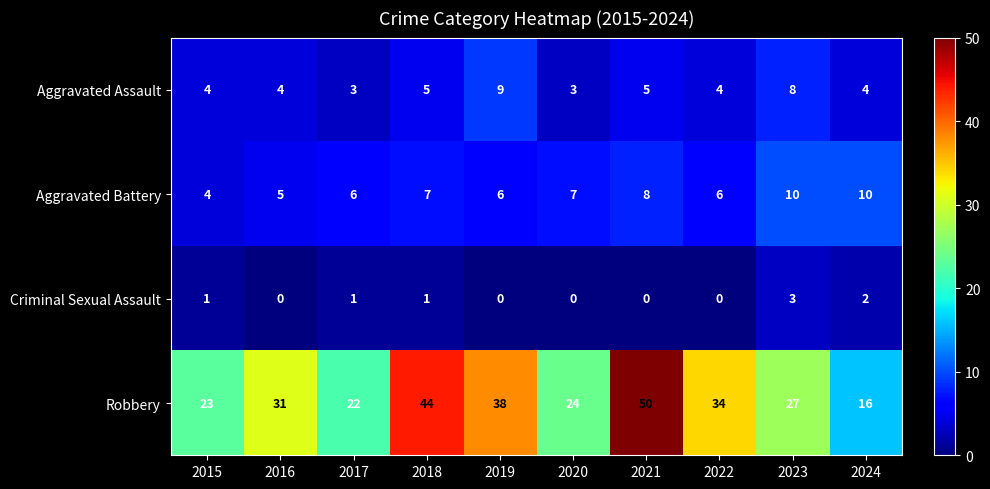

Between 2015 and 2024, which series saw the biggest shift?

Robbery